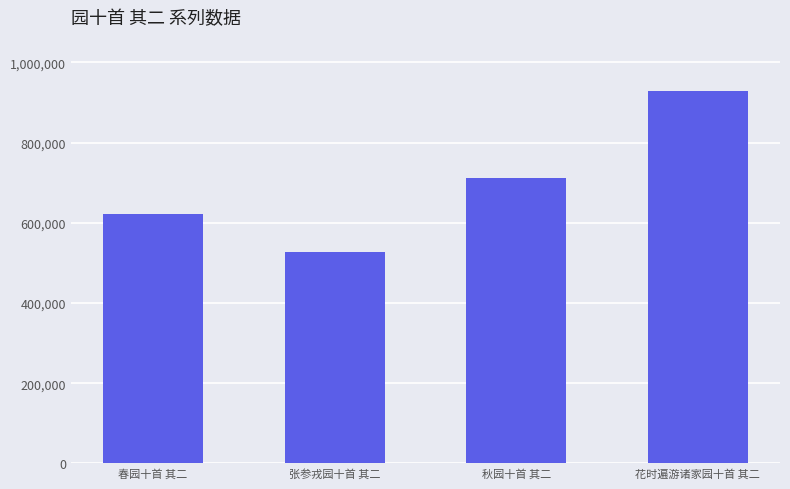

What is the ratio of the value at 春园十首 其二 to the value at 张参戎园十首 其二?

1.2